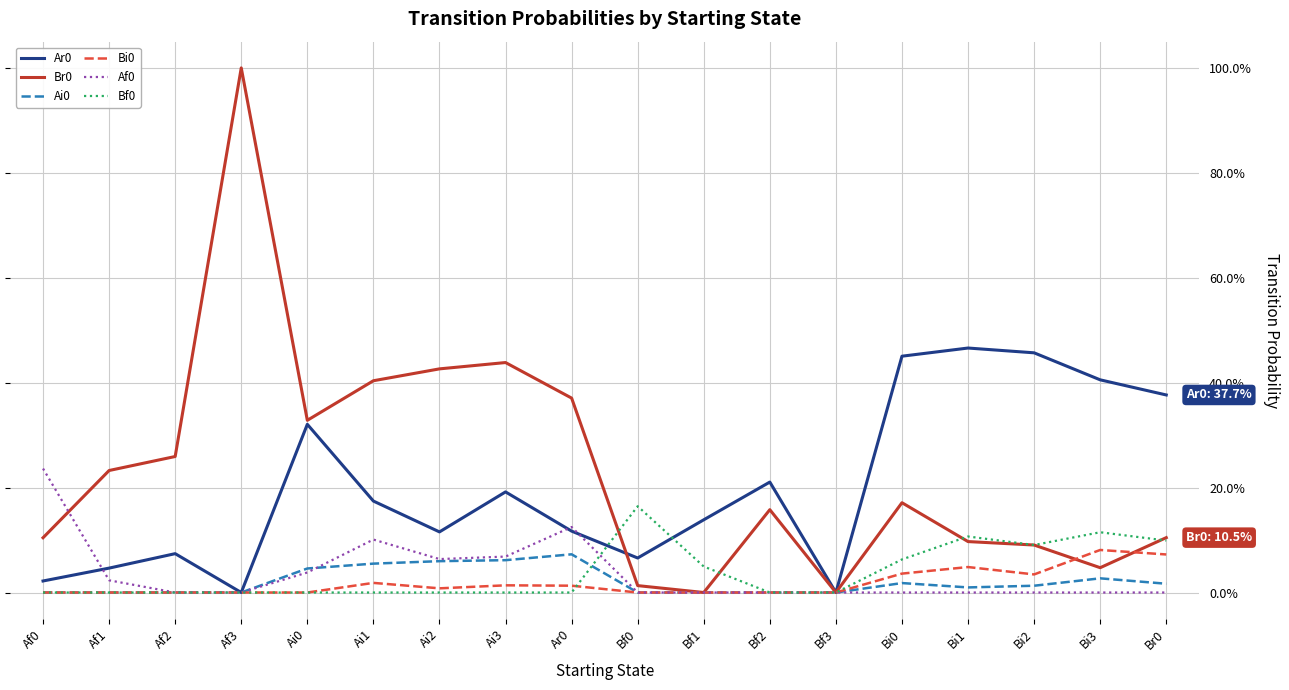

How many intersections are there between Br0 and Ar0?

1